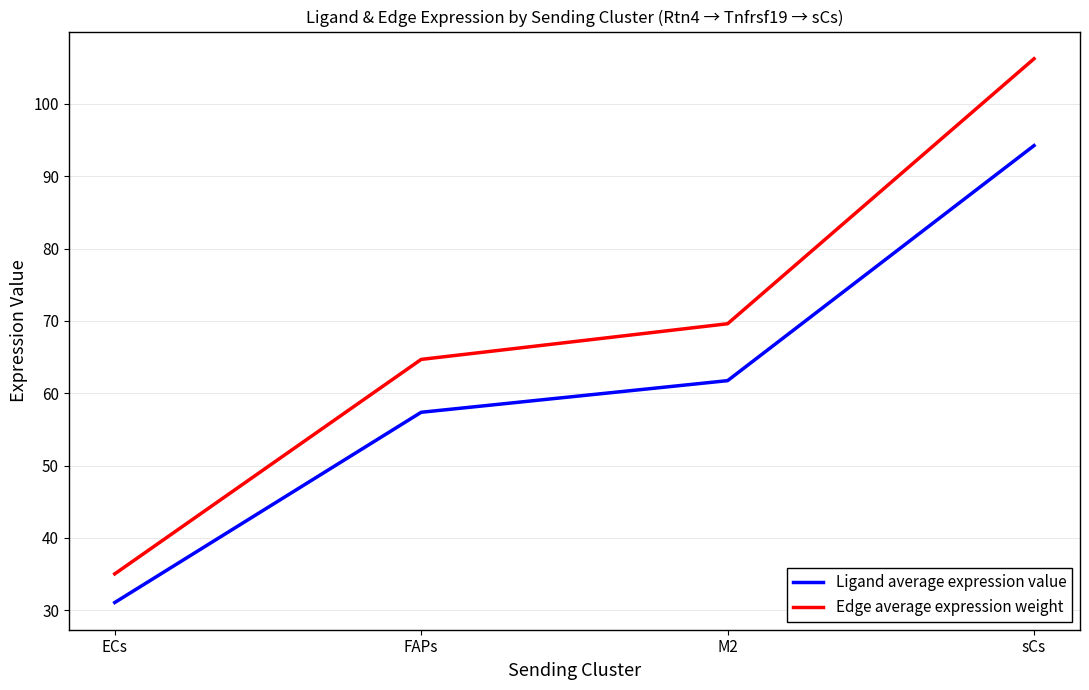

Reading left to right, what are all the values shown in this chart?

Ligand average expression value: ECs=31.1	FAPs=57.4	M2=61.7	sCs=94.2
Edge average expression weight: ECs=35.0	FAPs=64.7	M2=69.6	sCs=106.2